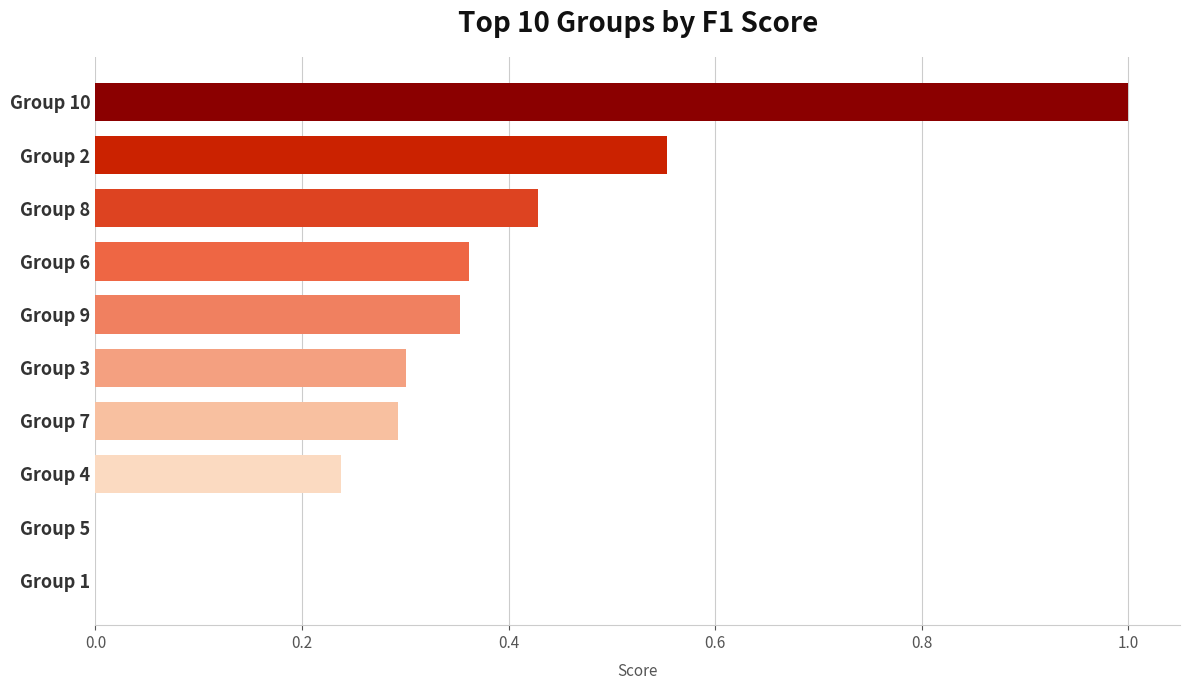

What is the maximum value shown in the chart?

1.0